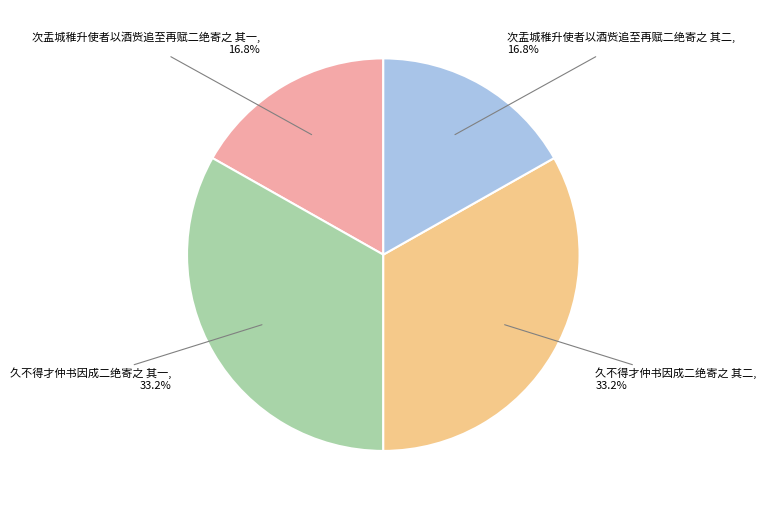

To the nearest percent, what is the average slice percentage?

25%